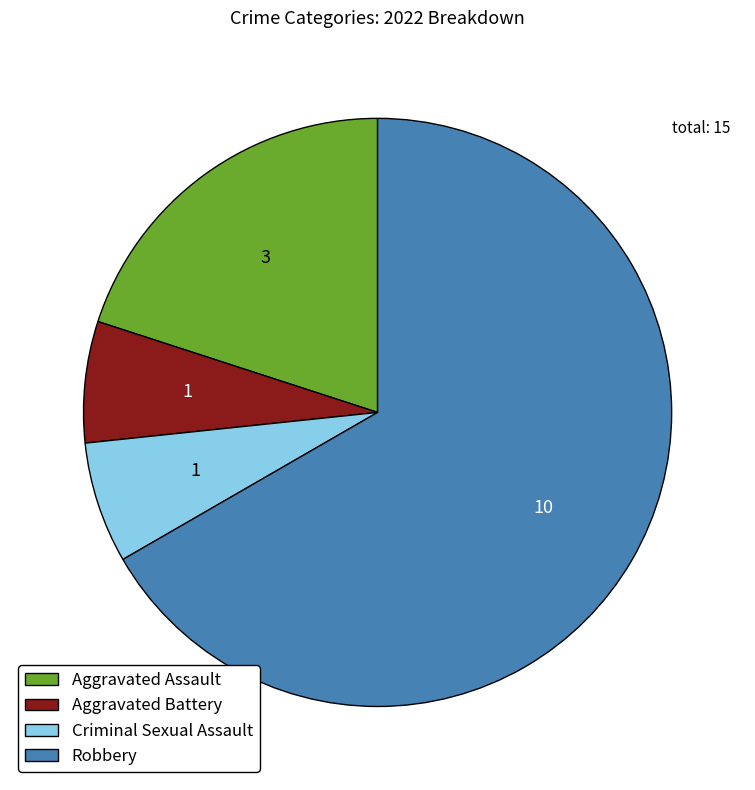

Which category has the biggest portion of the pie?

Robbery